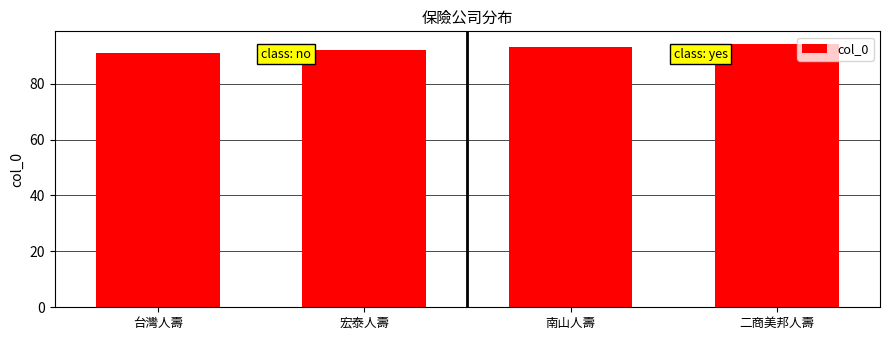

List the labels in order of value, largest first.

二商美邦人壽, 南山人壽, 宏泰人壽, 台灣人壽